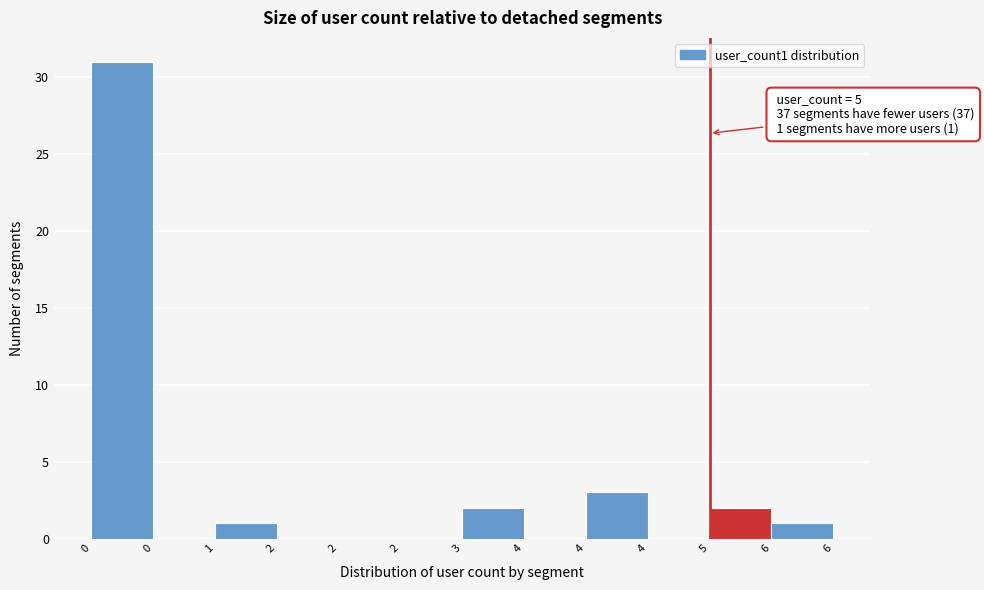

How many data points does each series have?

12